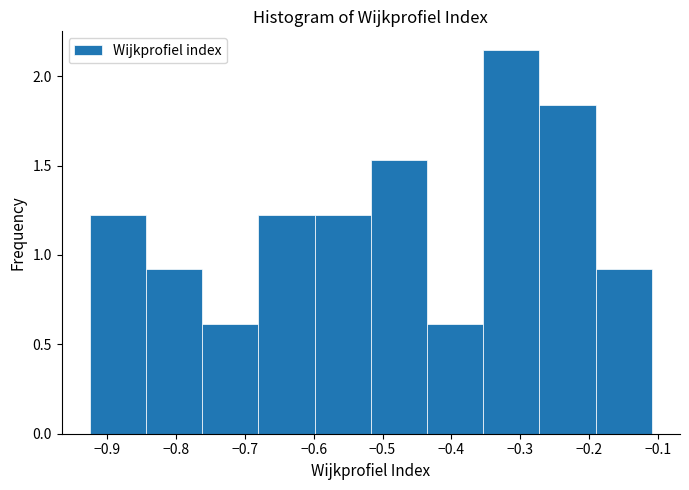

Reading left to right, list every bar in this chart as the range it spans on the x-axis followed by its height. Neither the bar edges nor the heights are printed on the chart, so give them approximately, as read against the axes.

-0.93 to -0.84: 1.20
-0.84 to -0.76: 0.90
-0.76 to -0.68: 0.60
-0.68 to -0.60: 1.20
-0.60 to -0.52: 1.20
-0.52 to -0.44: 1.55
-0.44 to -0.35: 0.60
-0.35 to -0.27: 2.15
-0.27 to -0.19: 1.85
-0.19 to -0.11: 0.90